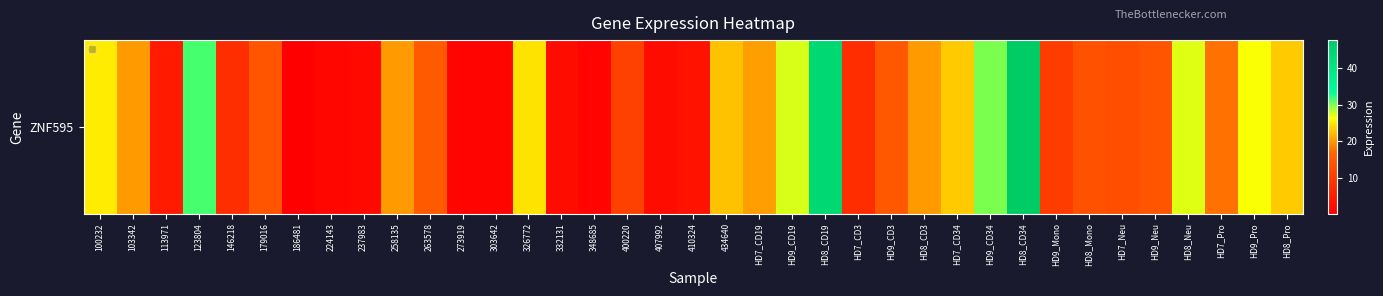

The chart shows a value of 0.2 at 186481. True or false?

True